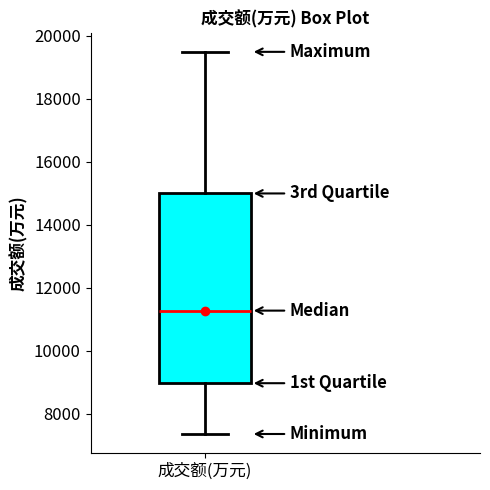

Read this box plot against the y-axis: the position of the median line, the range covered by the box, and the ends of both whiskers. The values are not printed on the chart, so give them approximately, as read against the axis.

median 11200, box 9000 to 15000, whiskers 7400 to 19400